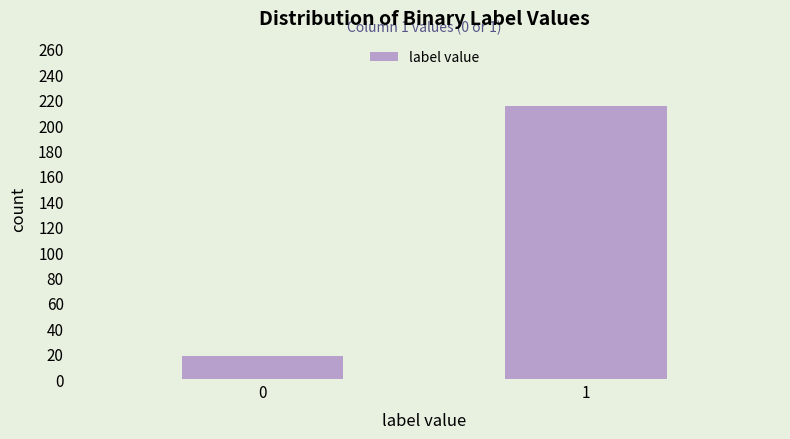

Reading left to right, extract all data points from this chart.

18	215